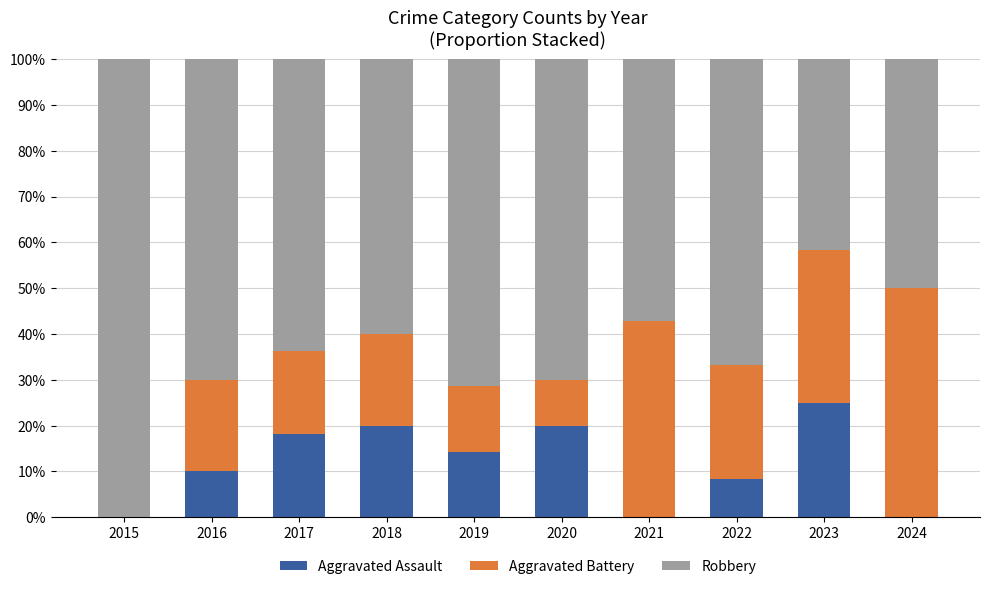

What is the total value across all series at 2023?

100.0